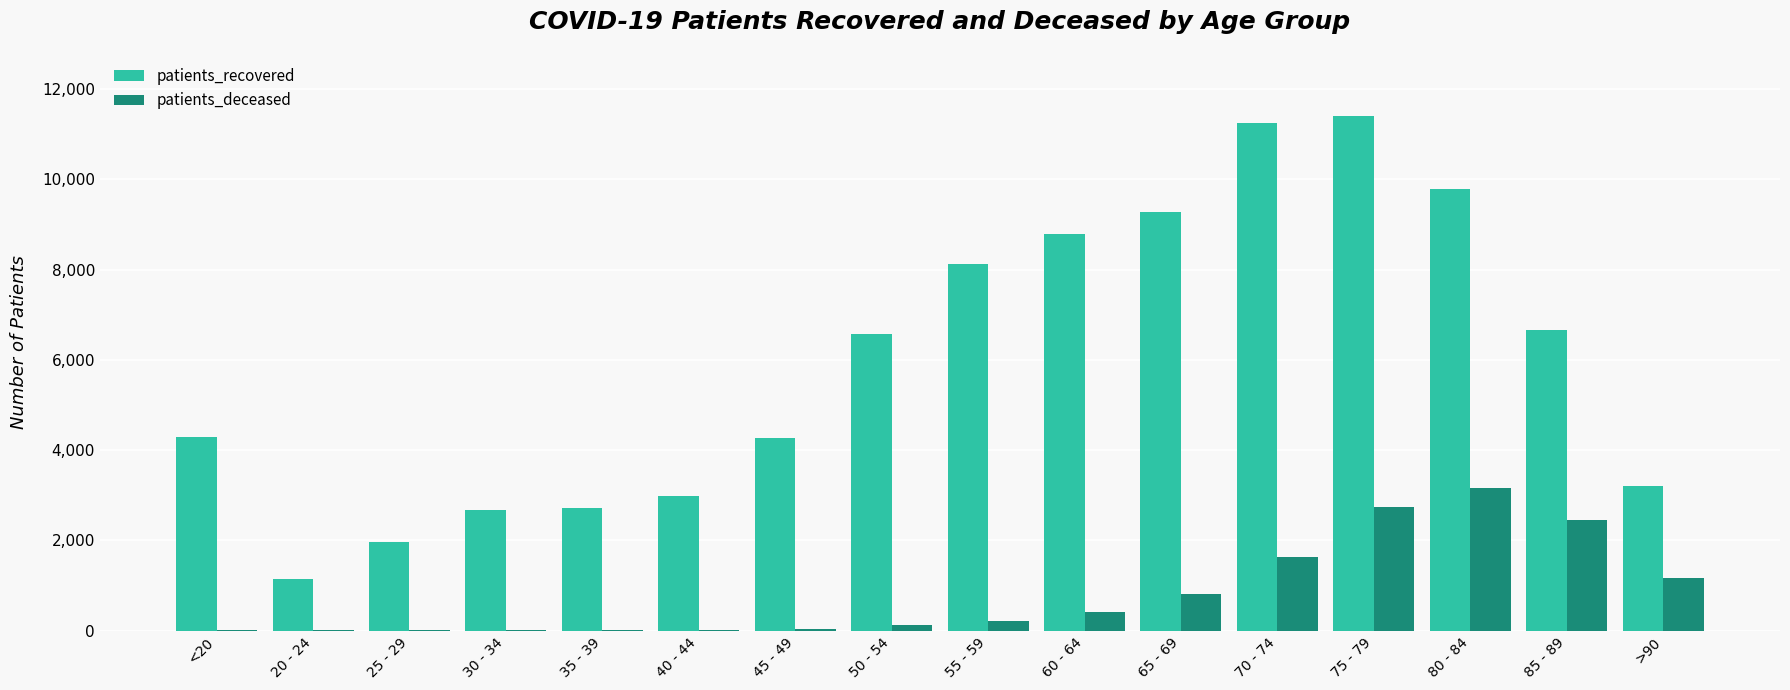

At which category is the sum across all series the highest?

75 - 79